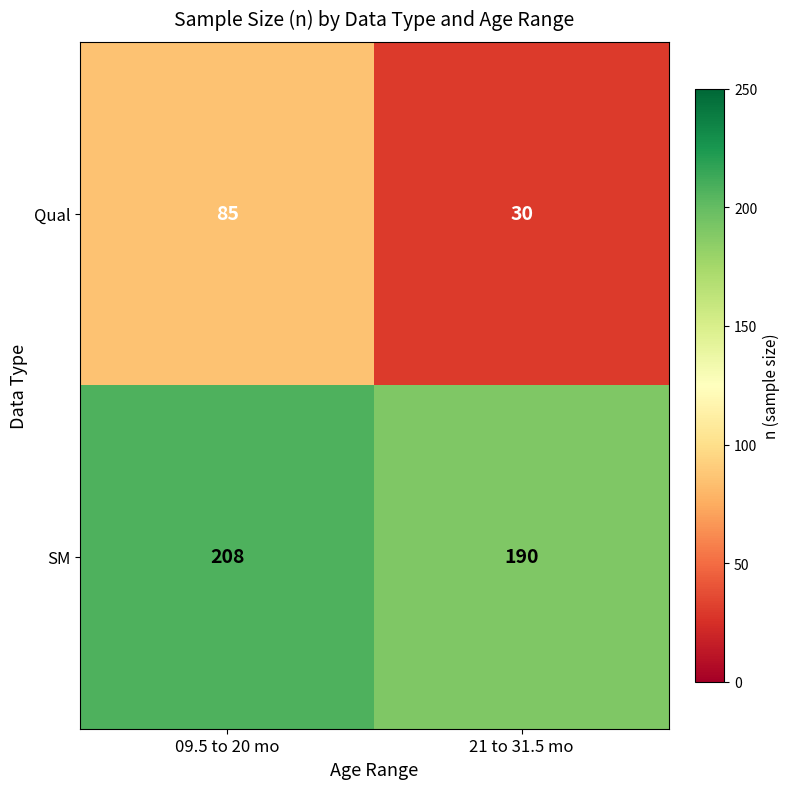

The value of Qual at 21 to 31.5 mo is 10. True or false?

False